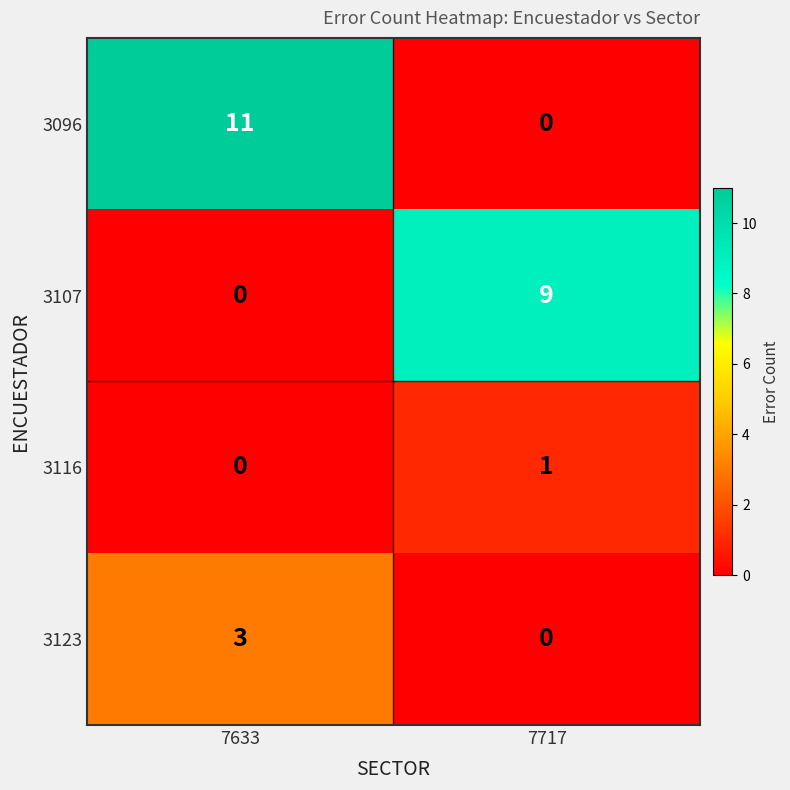

Reading left to right, list all the values displayed in this chart.

3096: 7633=11	7717=0
3107: 7633=0	7717=9
3116: 7633=0	7717=1
3123: 7633=3	7717=0